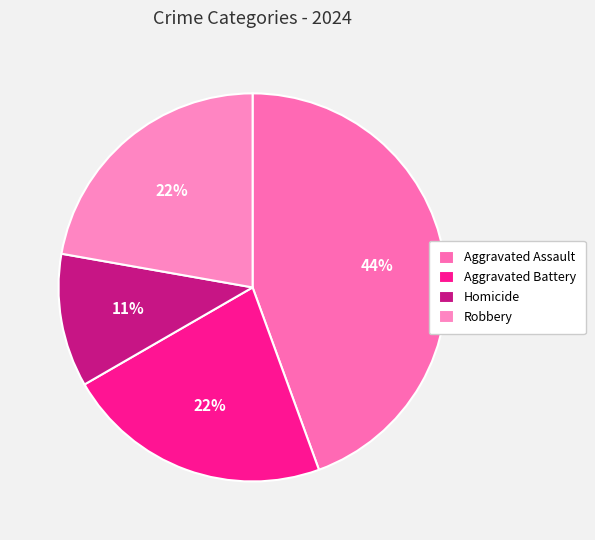

Which slice is the smallest?

Homicide